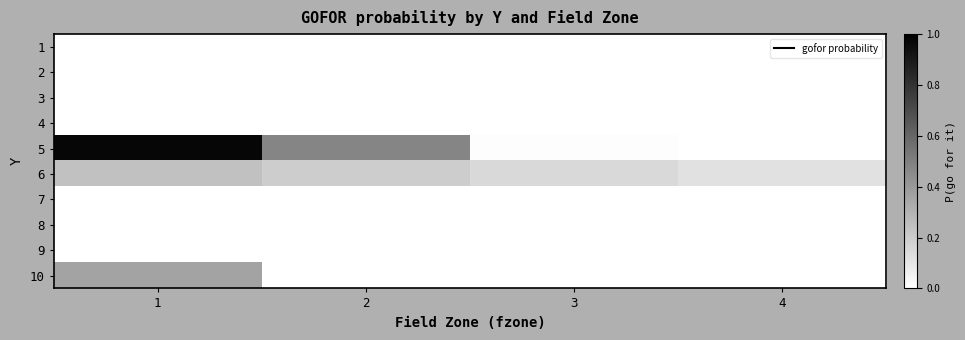

Which series has the largest total across all categories?

5